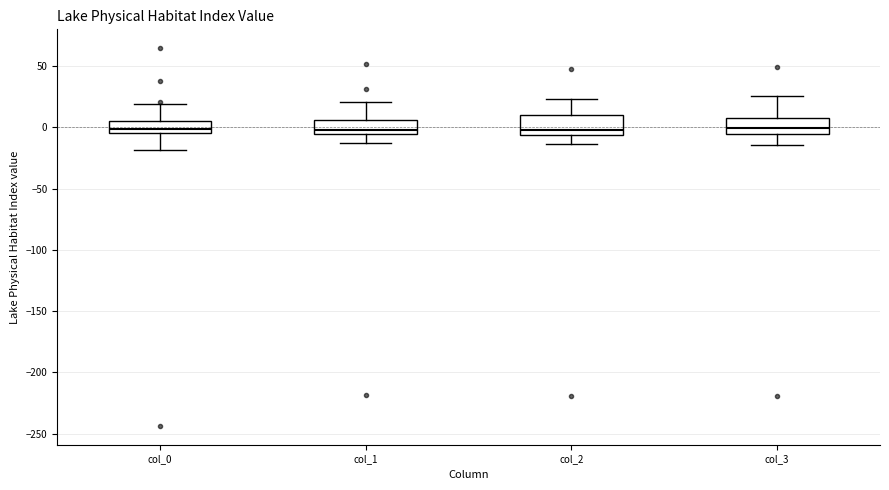

Reading left to right, transcribe this box plot: for each box, give where its median line is, the range the box spans, and where its two whiskers end, as read against the y-axis. The values are not printed on the chart, so give them approximately, as read against the axis.

col_0: median 0, box -5 to 5, whiskers -20 to 20
col_1: median 0, box -5 to 5, whiskers -15 to 20
col_2: median 0, box -5 to 10, whiskers -15 to 25
col_3: median 0, box -5 to 5, whiskers -15 to 25